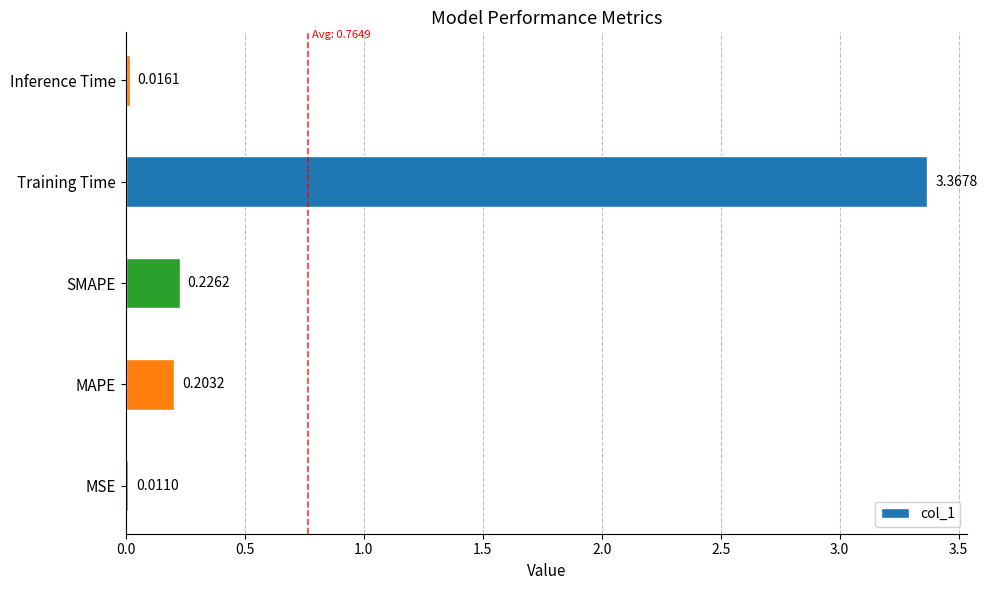

List the labels in order of value, smallest first.

MSE, Inference Time, MAPE, SMAPE, Training Time